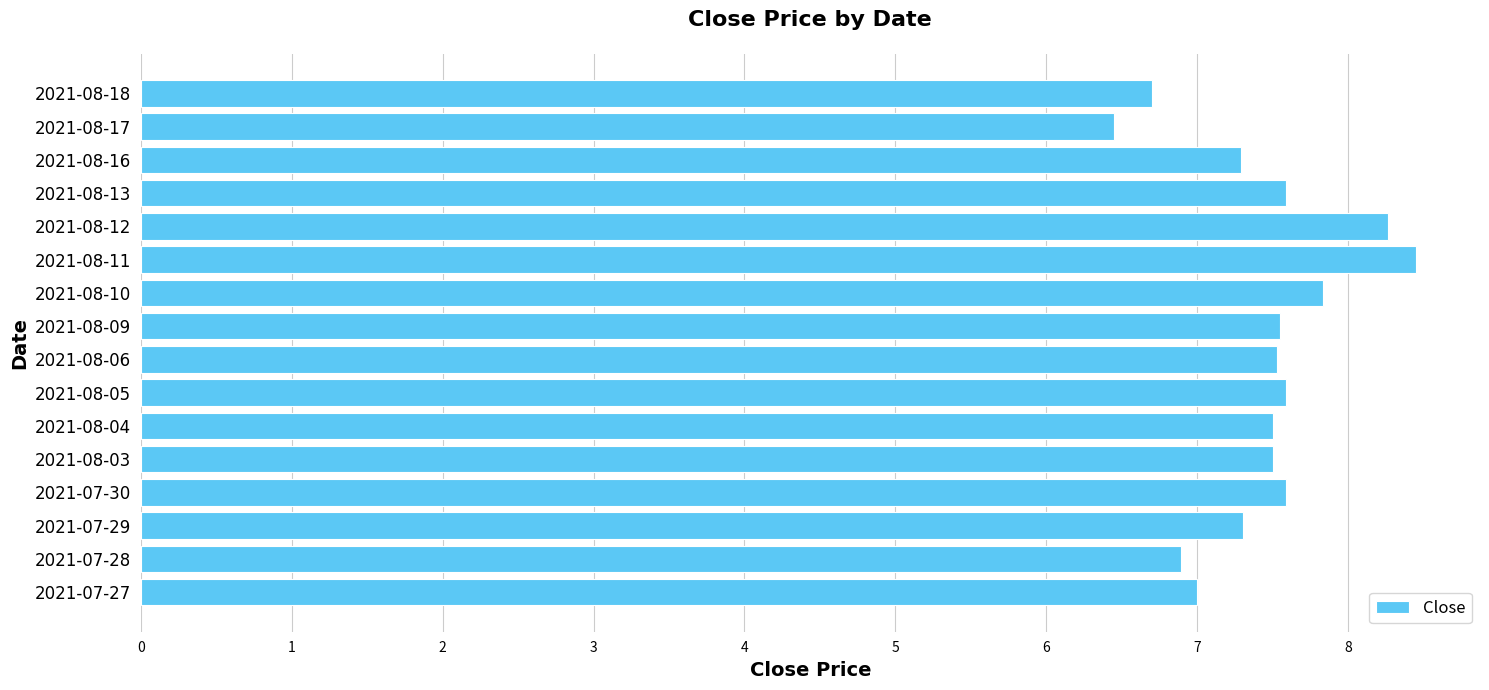

What is the sum of the values at 2021-08-05 and 2021-08-12?

15.9